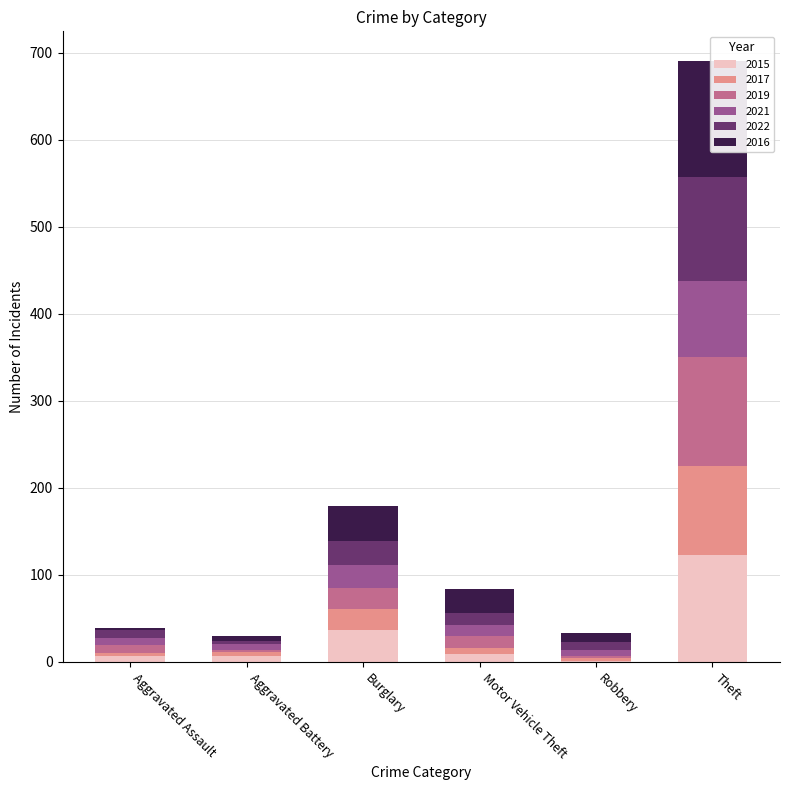

At how many categories does at least one series exceed 128?

1